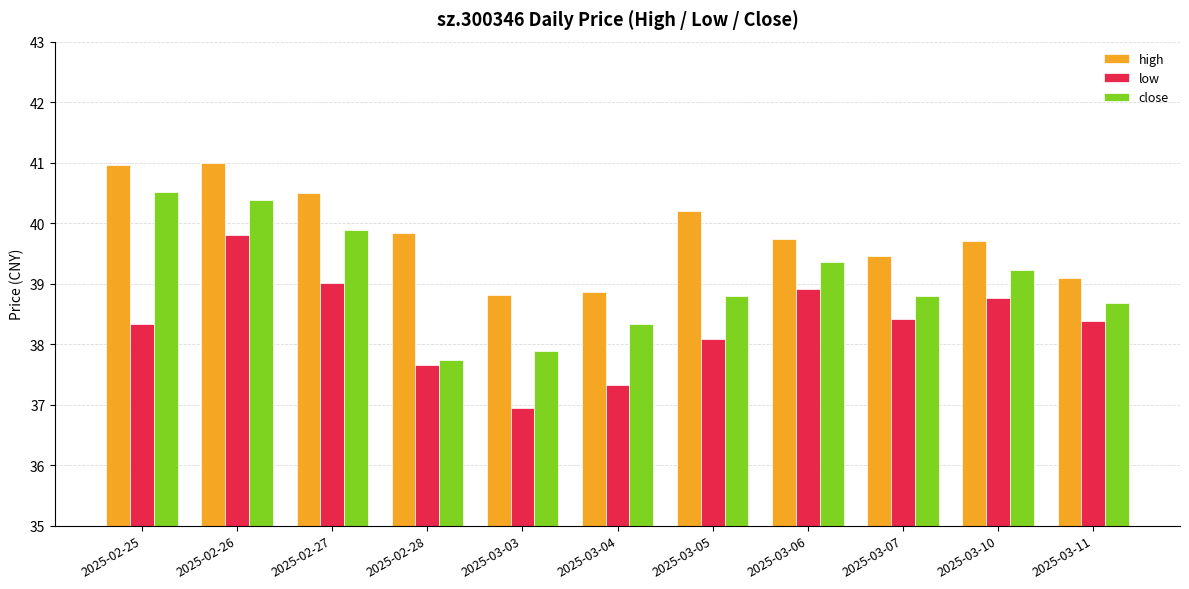

What is the spread (max minus min) of values at 2025-03-05?

2.1